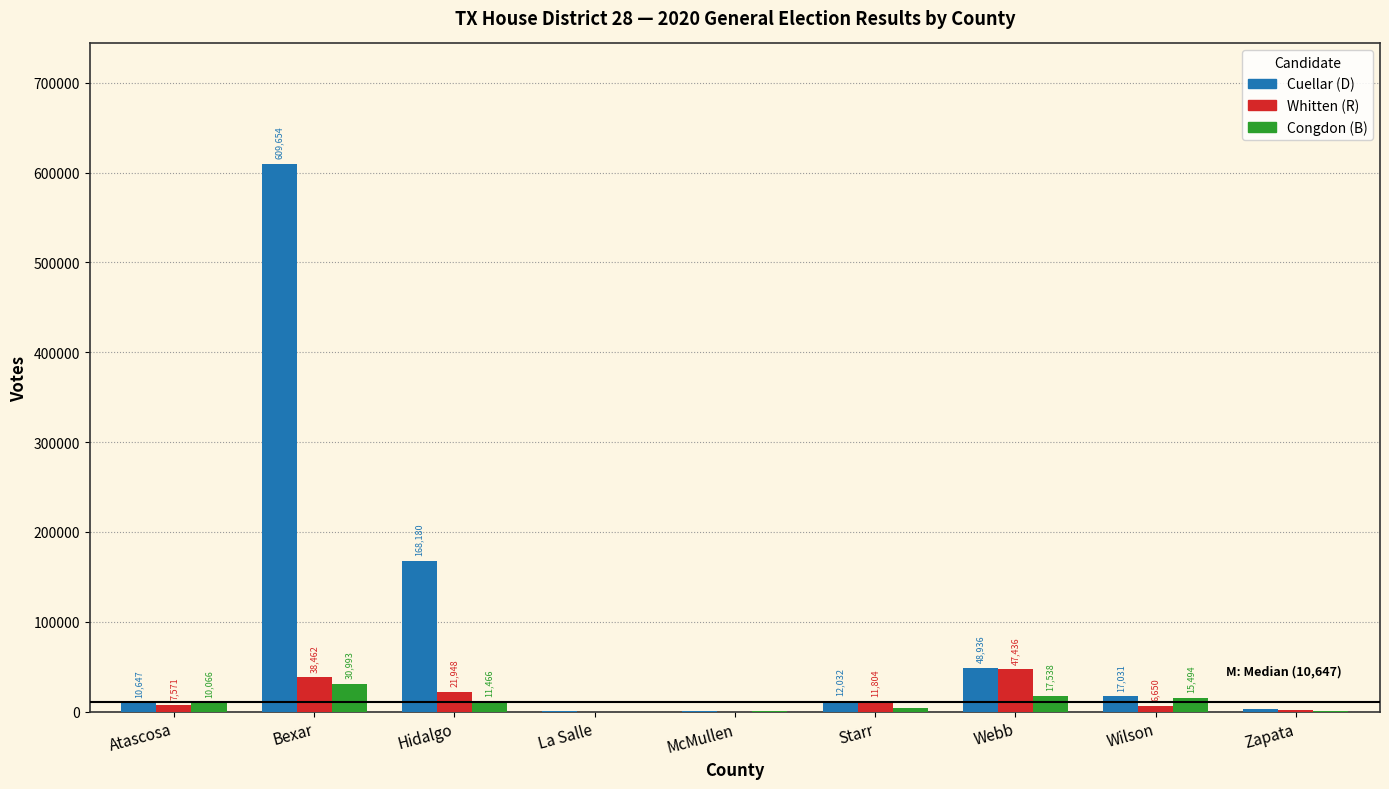

What is the spread (max minus min) of values at Zapata?

1905